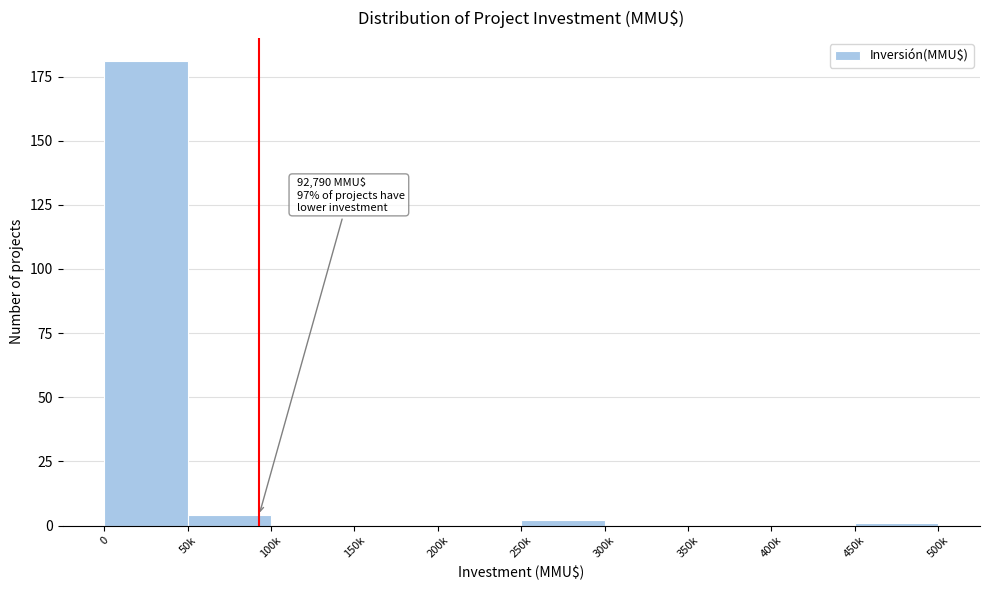

Reading right to left, what are all the values shown in this chart?

450k=1	400k=0	350k=0	300k=0	250k=2	200k=0	150k=0	100k=0	50k=4	0=181